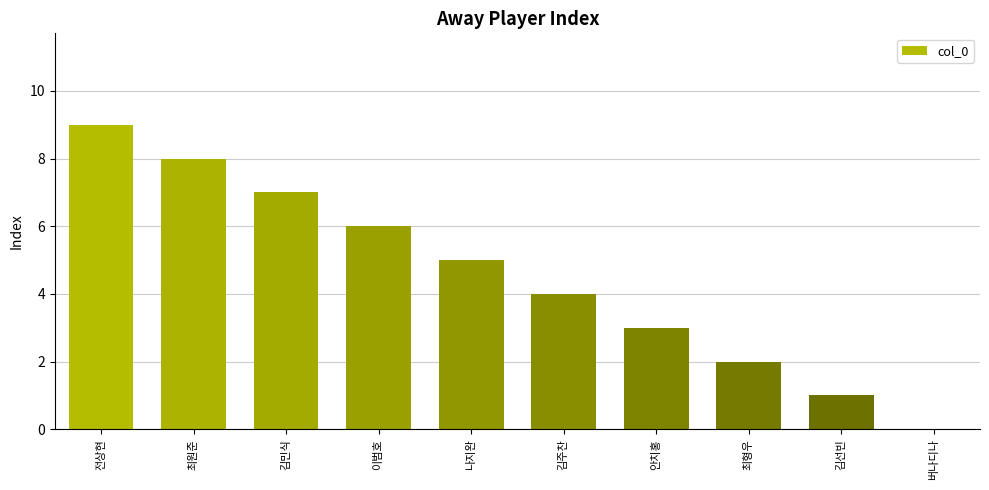

Which has a higher value, 최원준 or 김민식?

최원준